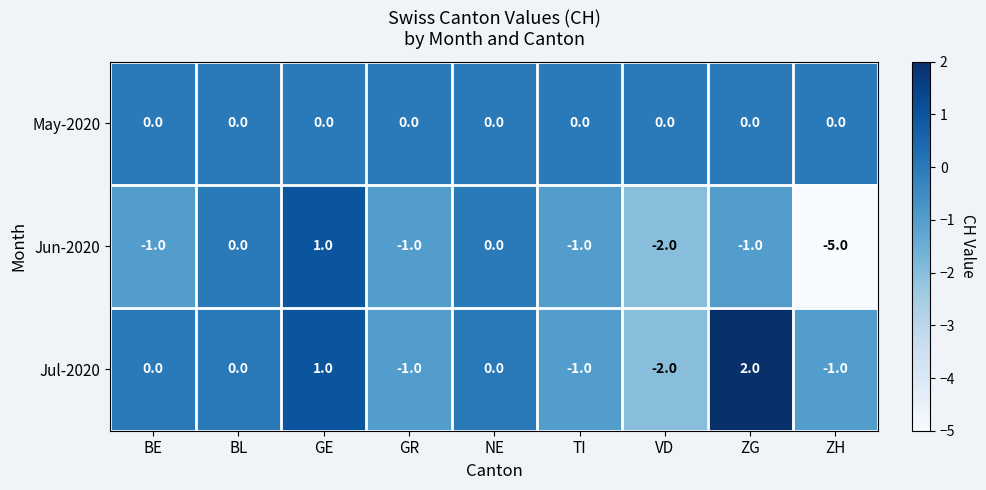

How many Jul-2020 values are between -1 and 0?

6